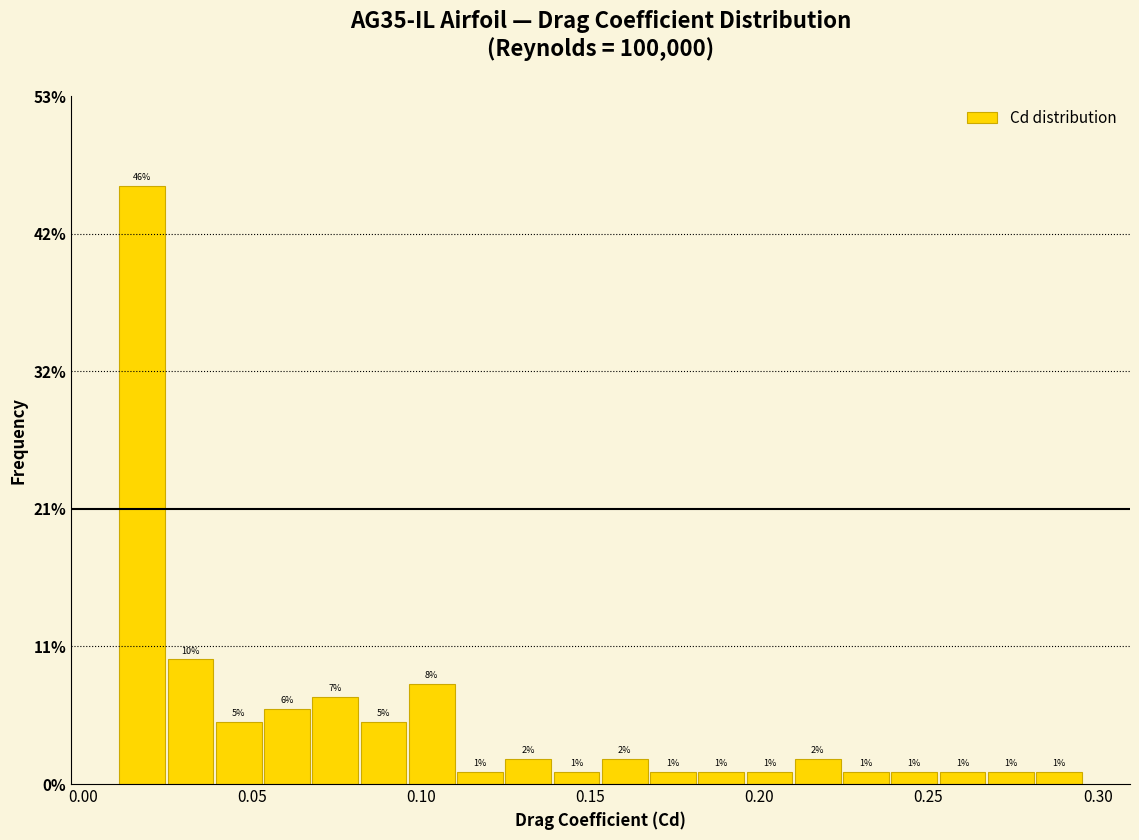

Around what value on the x-axis is the tallest bar? Give the approximate position of its centre, as read against the axis.

0.020